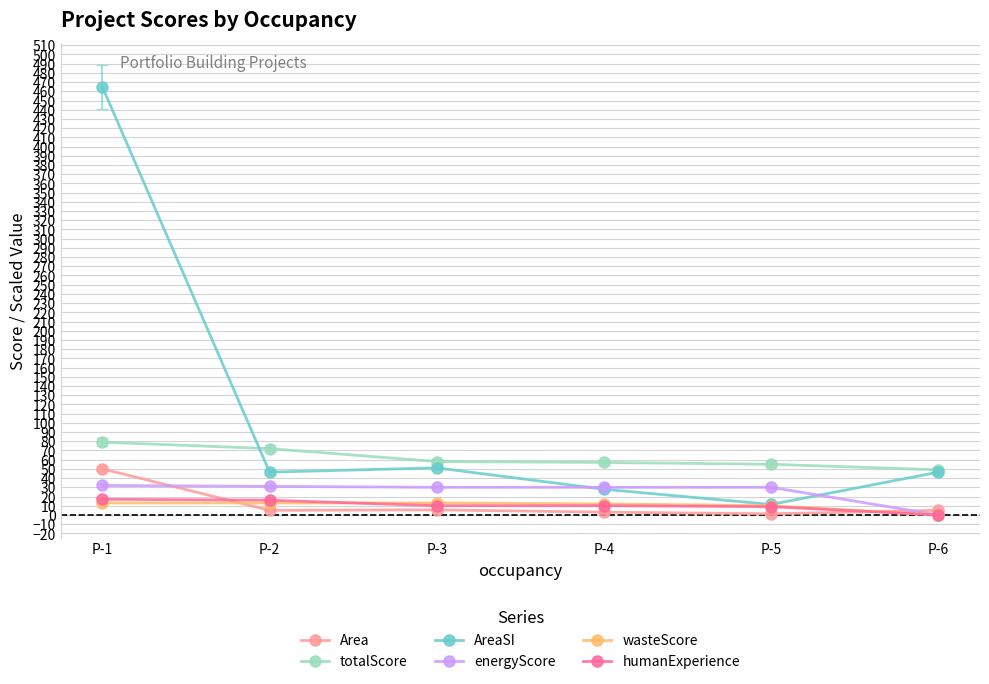

What are all the series names shown in the legend?

Area, totalScore, AreaSI, energyScore, wasteScore, humanExperience